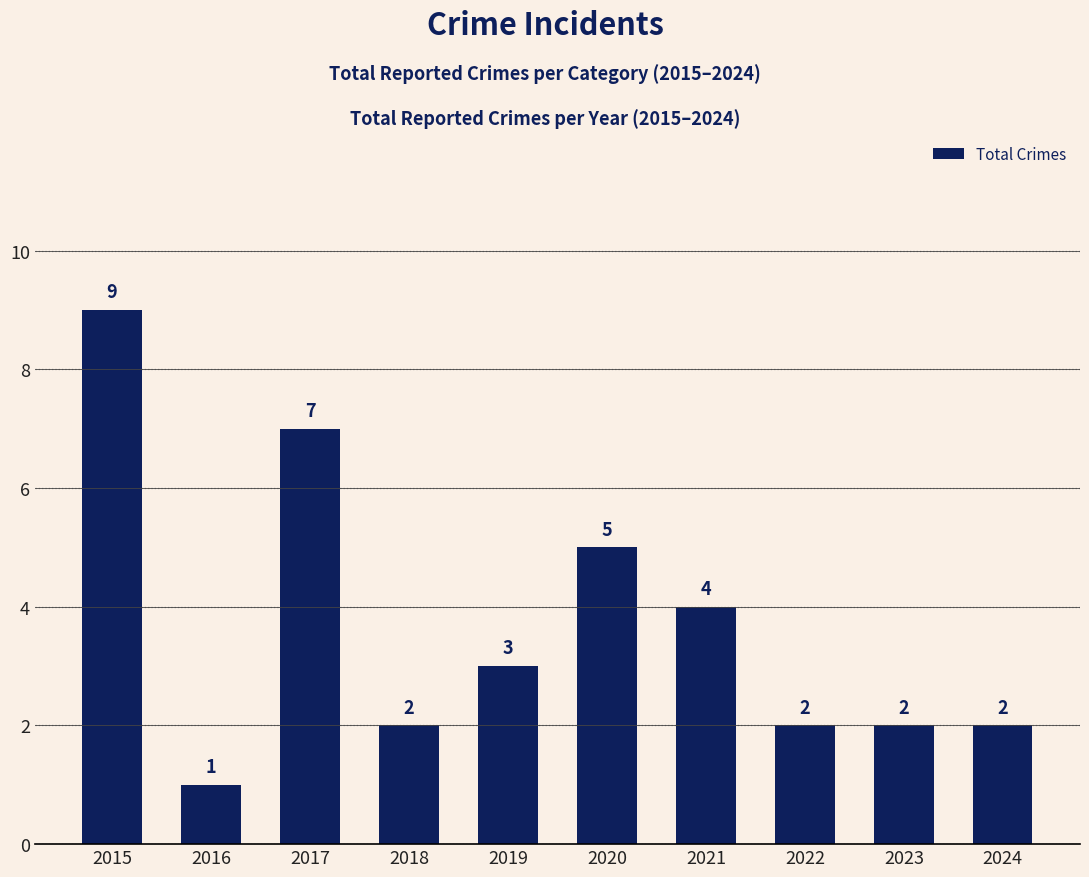

Is it true that the value at 2024 is 2?

True